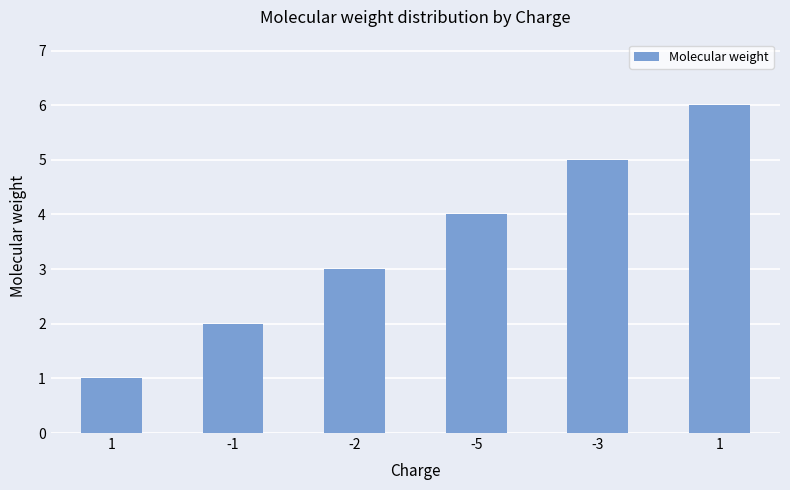

Reading right to left, what are all the values shown in this chart?

1=6	-3=5	-5=4	-2=3	-1=2	1=1